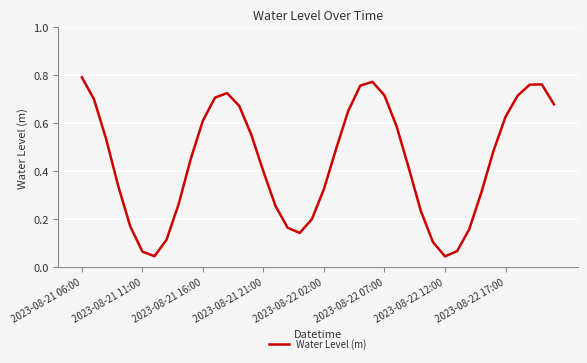

How many interior local peaks (higher than both neighbors) does the data have?

3